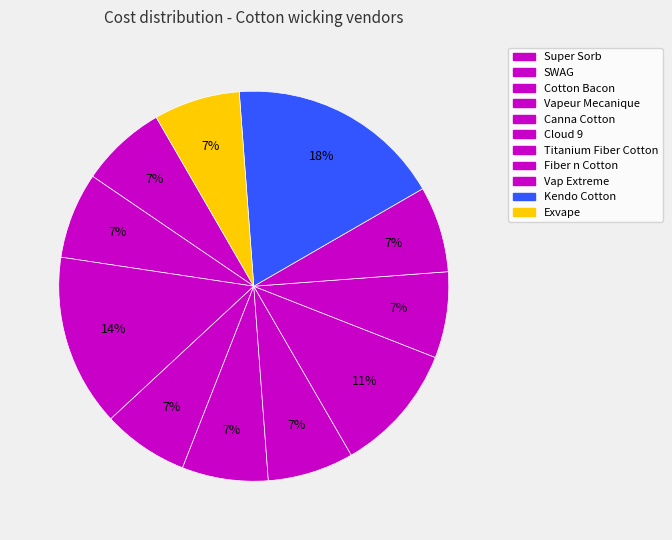

How many segments does this pie chart have?

11